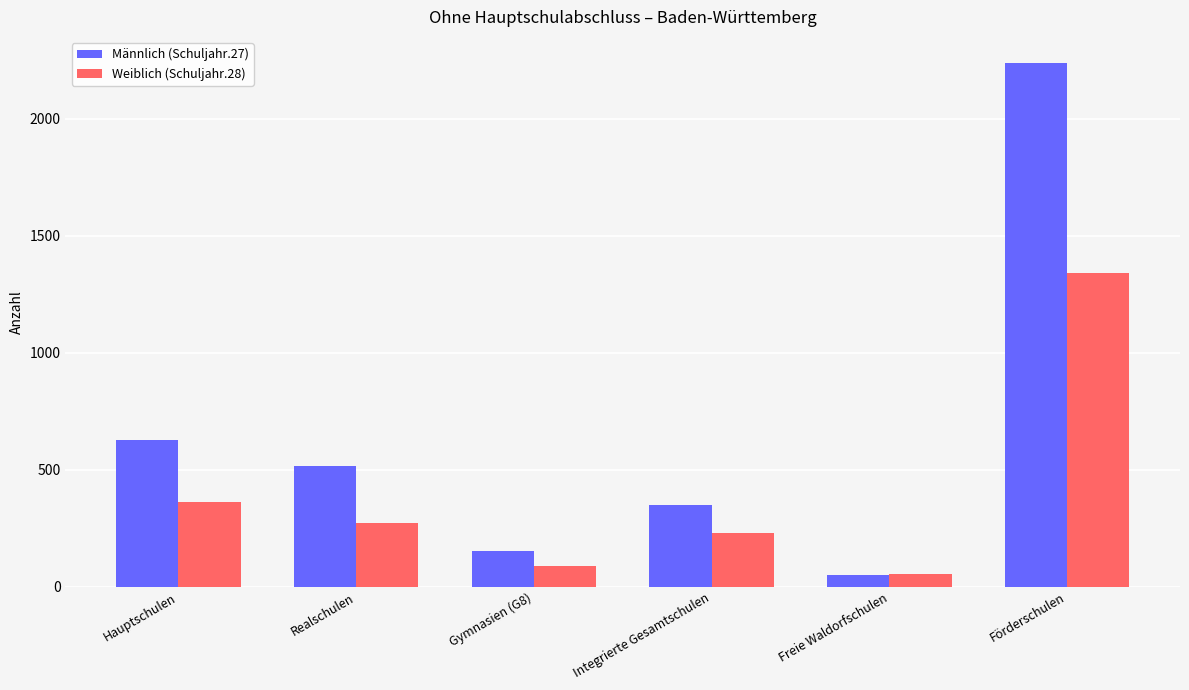

At which category is the sum across all series the highest?

Förderschulen